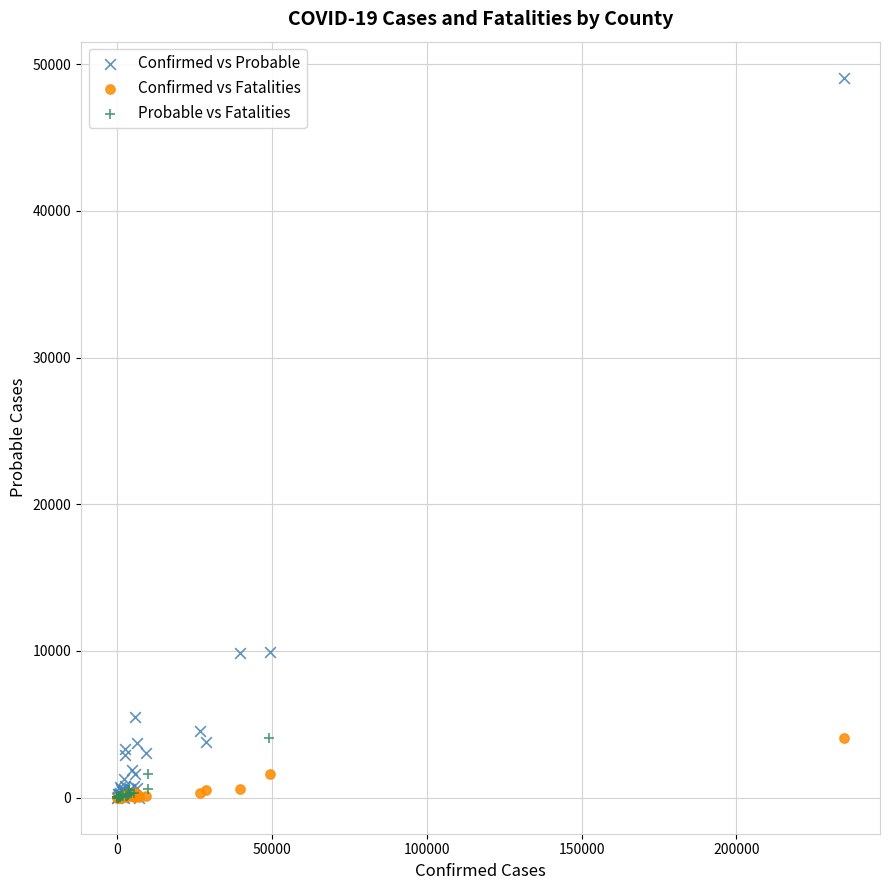

Which series contains the highest Y value?

Confirmed vs Probable